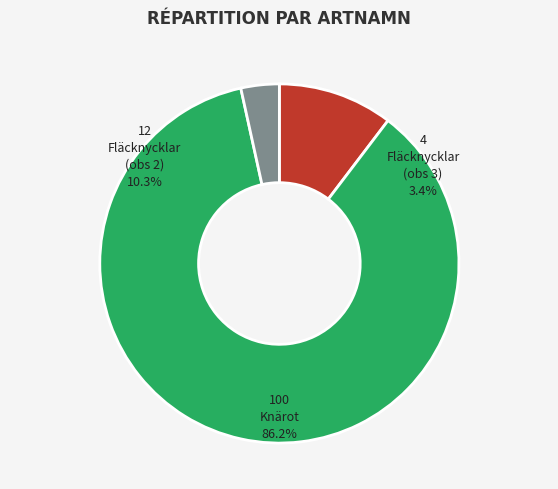

True or false: Knärot (100) accounts for 86% of the total.

True